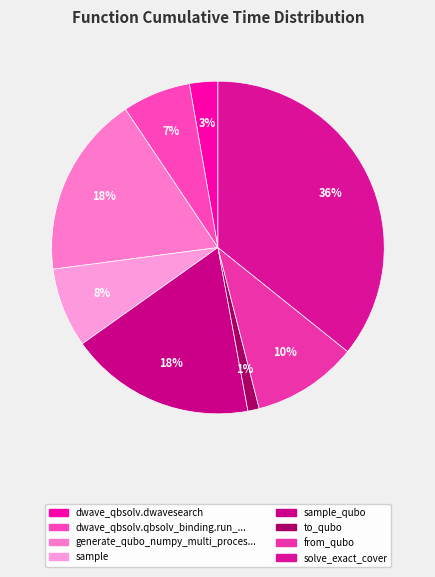

Rank the categories by value from highest to lowest.

solve_exact_cover, sample_qubo, generate_qubo_numpy_multi_processing, from_qubo, sample, dwave_qbsolv.qbsolv_binding.run_qbsolv, dwave_qbsolv.dwavesearch, to_qubo